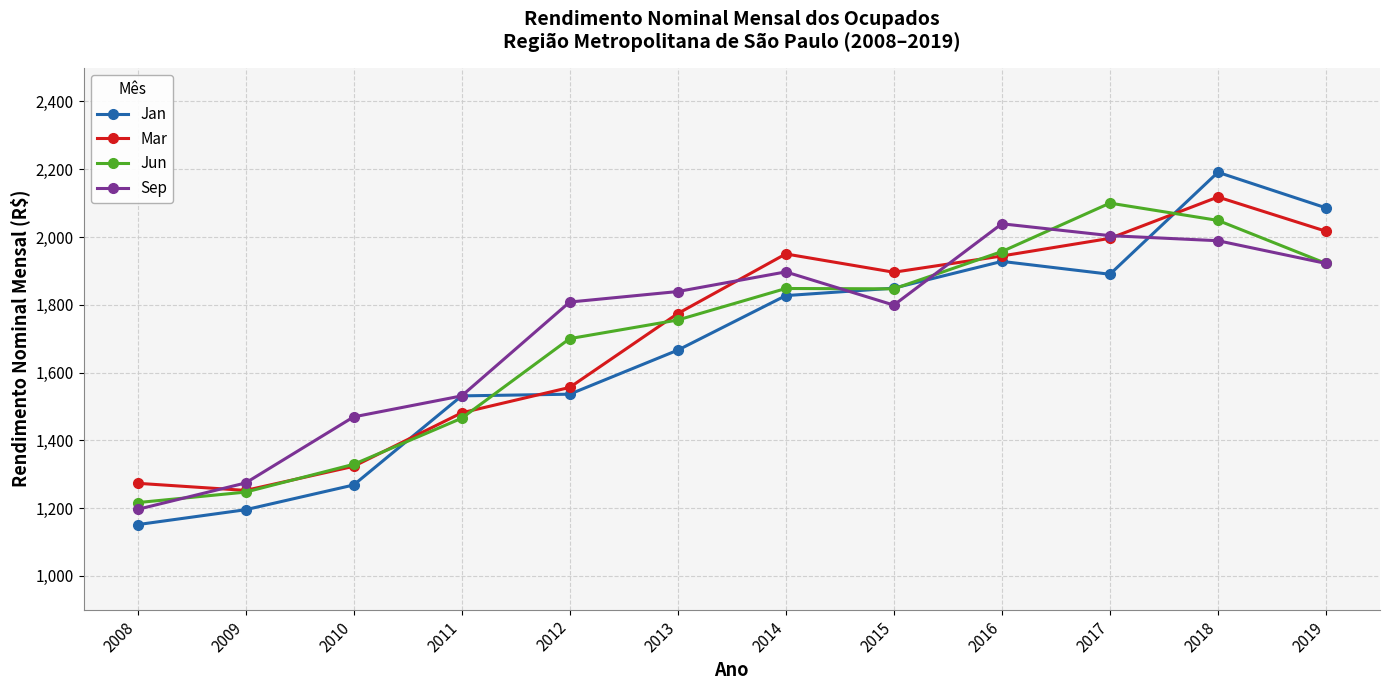

Which series has the largest total across all categories?

Sep